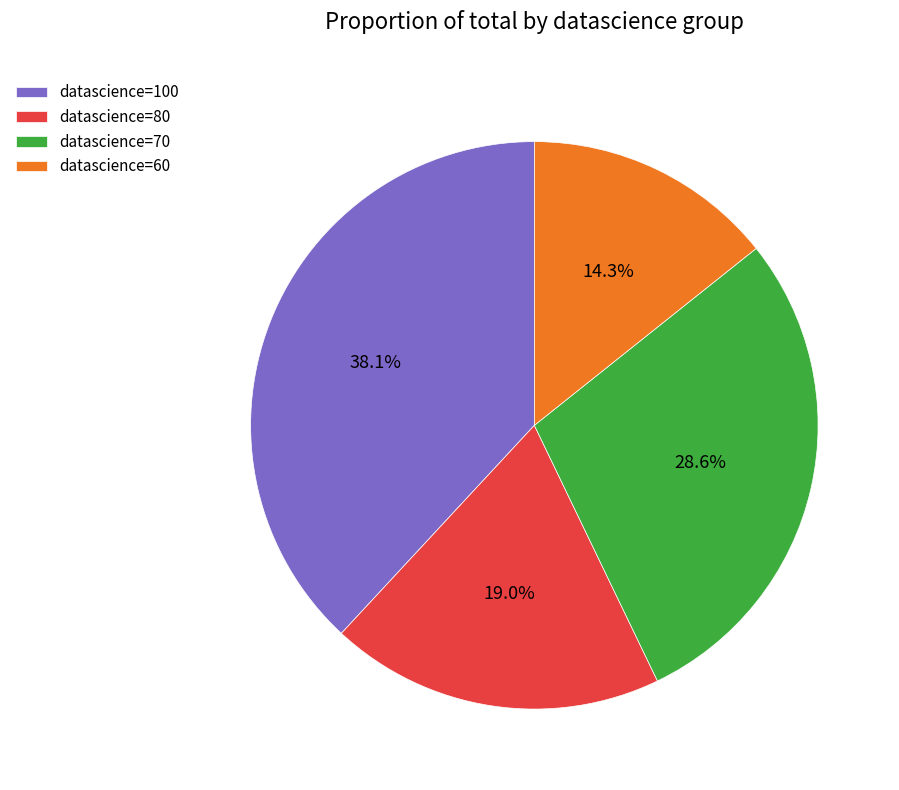

Is there a majority slice in this chart?

No